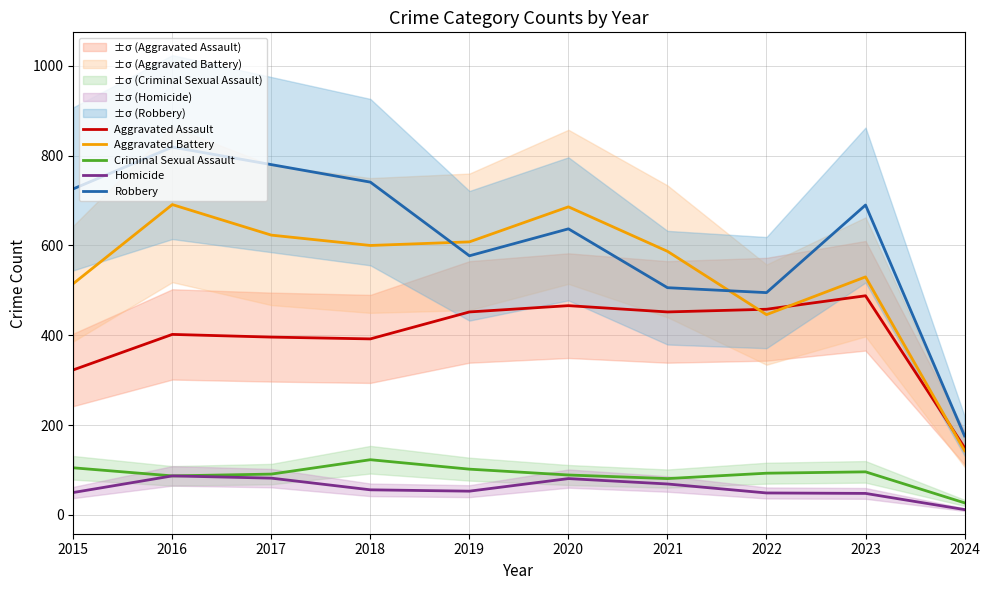

What is the difference between the maximum and minimum values in the Aggravated Assault series?

338